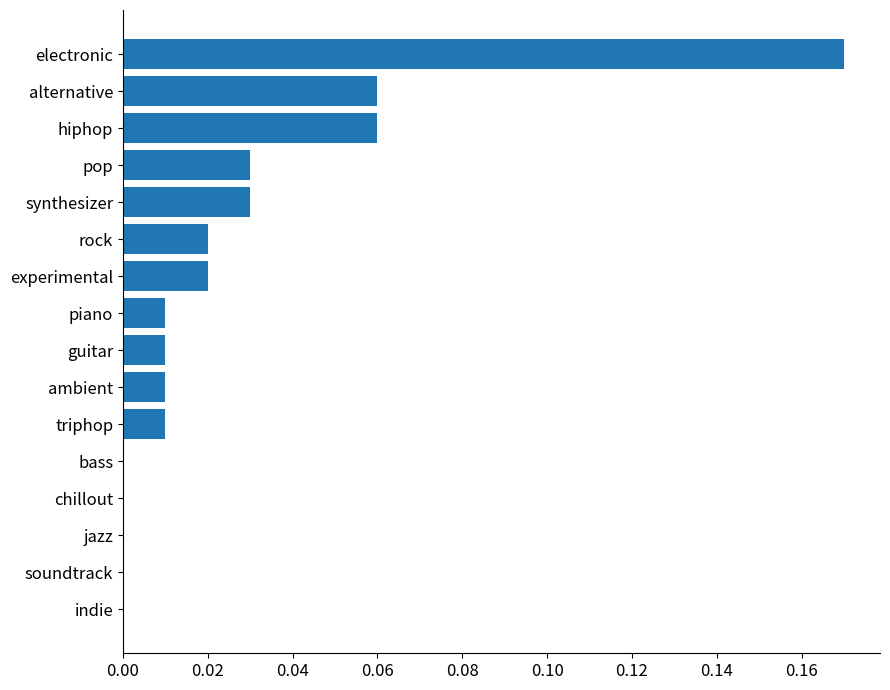

What is the sum of all values?

0.4